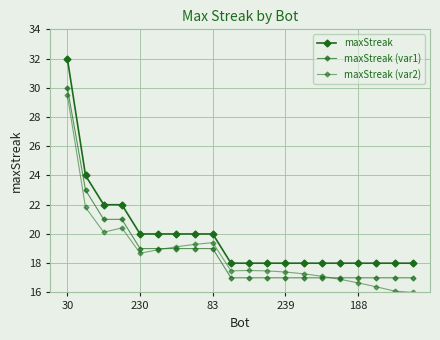

How many interior local peaks does the maxStreak (var2) series have?

3